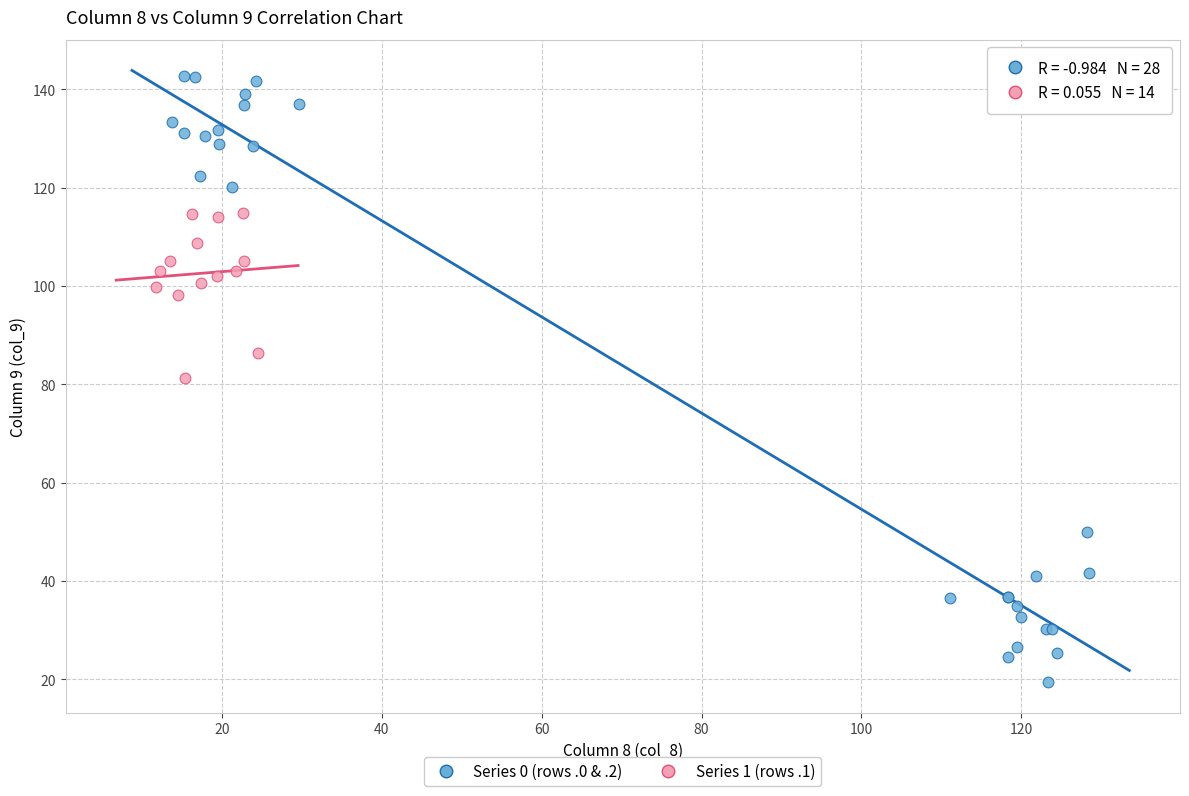

Which series contains the lowest Y value?

Series 0 (rows .0 & .2)